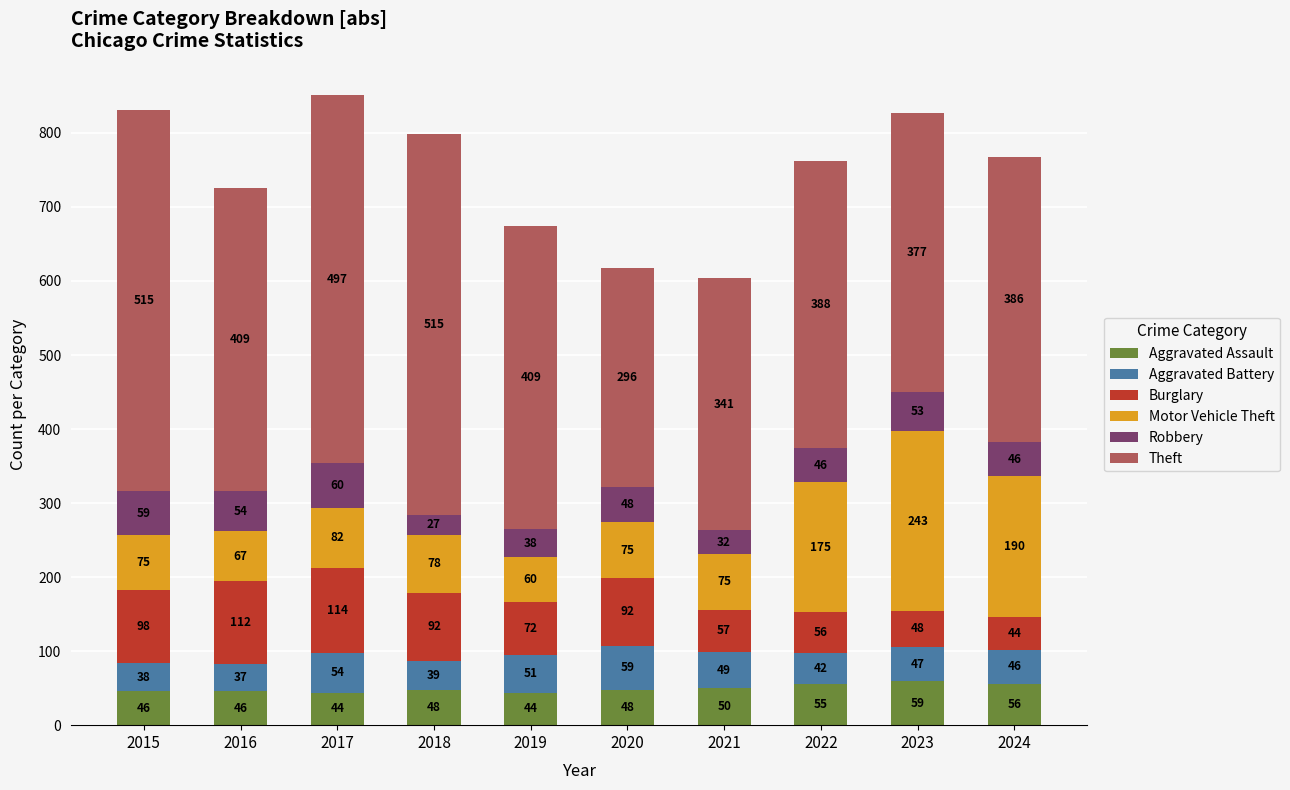

What is the difference between the second highest and minimum values in the Aggravated Assault series?

12